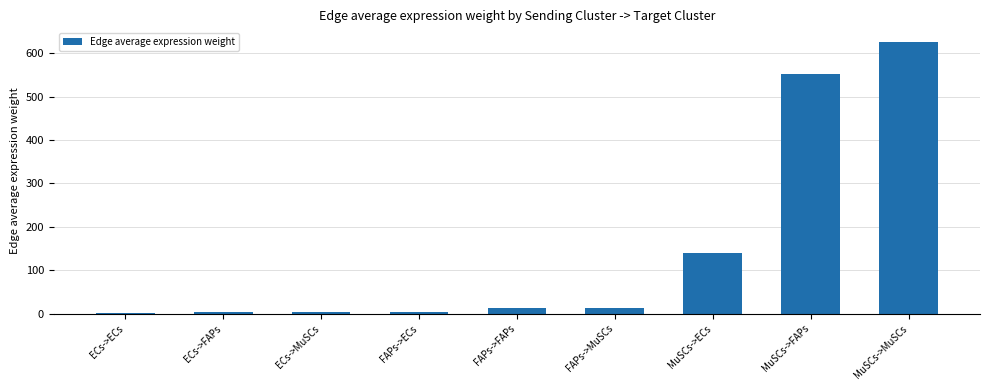

The chart shows a value of 626.2 at MuSCs->MuSCs. True or false?

True